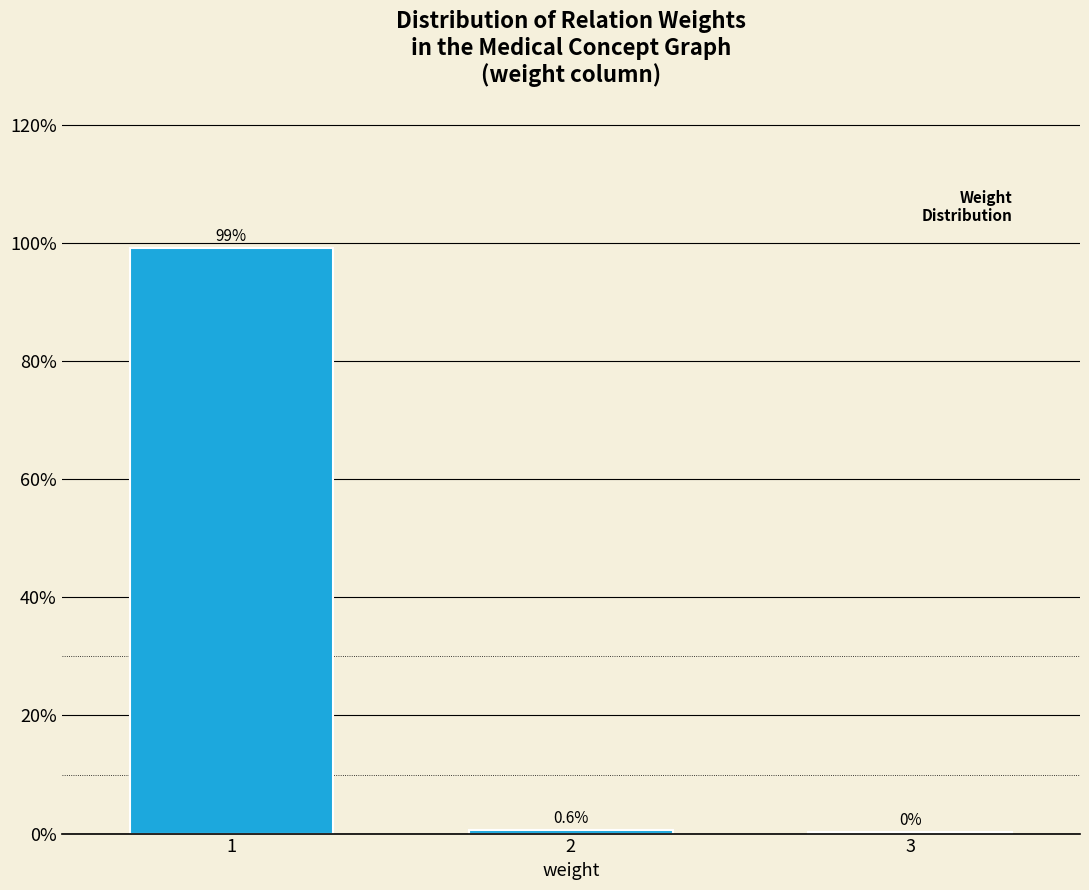

What is the maximum value shown in the chart?

99.2